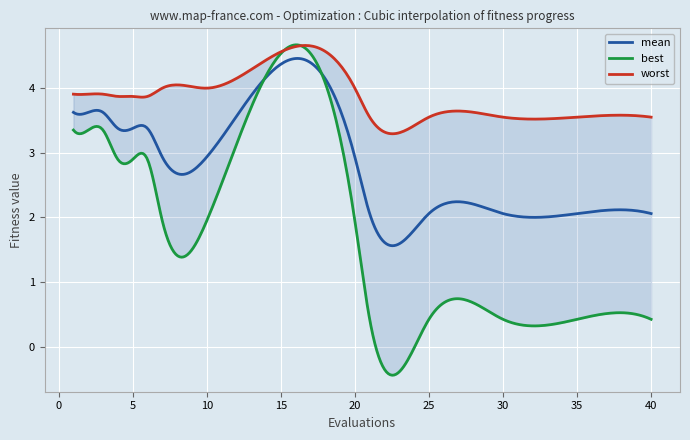

What is the minimum value for mean?

1.6